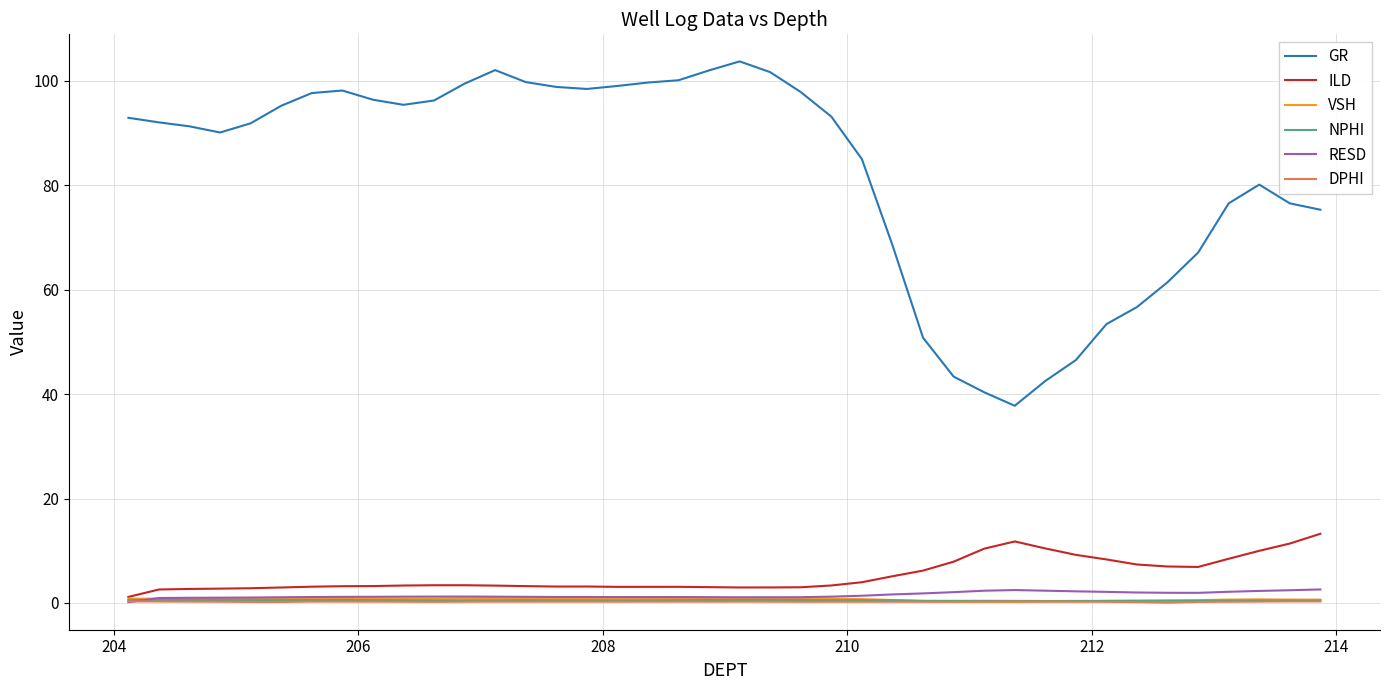

True or false: NPHI and GR intersect in this chart.

False